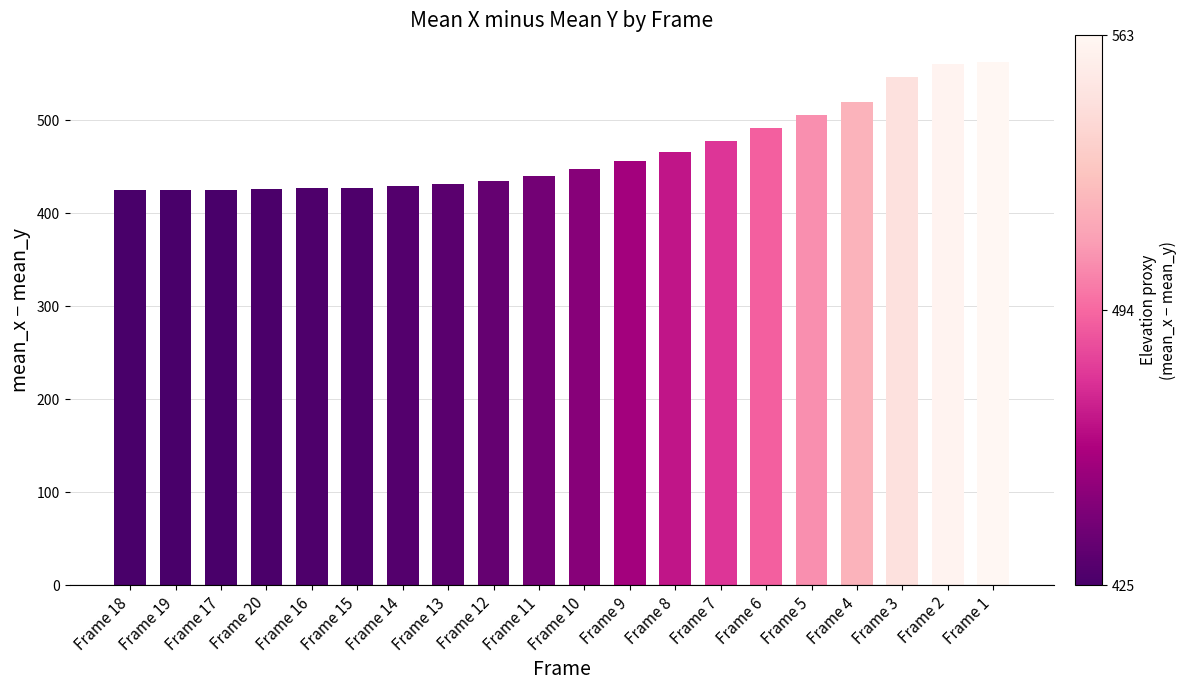

True or false: the data shows 425 at Frame 19.

True